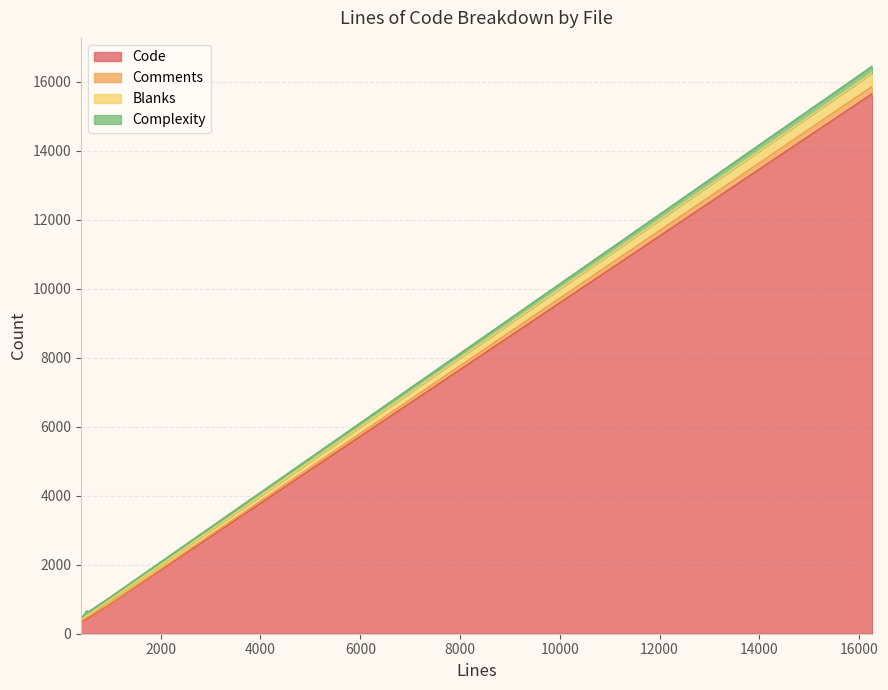

Where is the first local minimum for Comments?

945